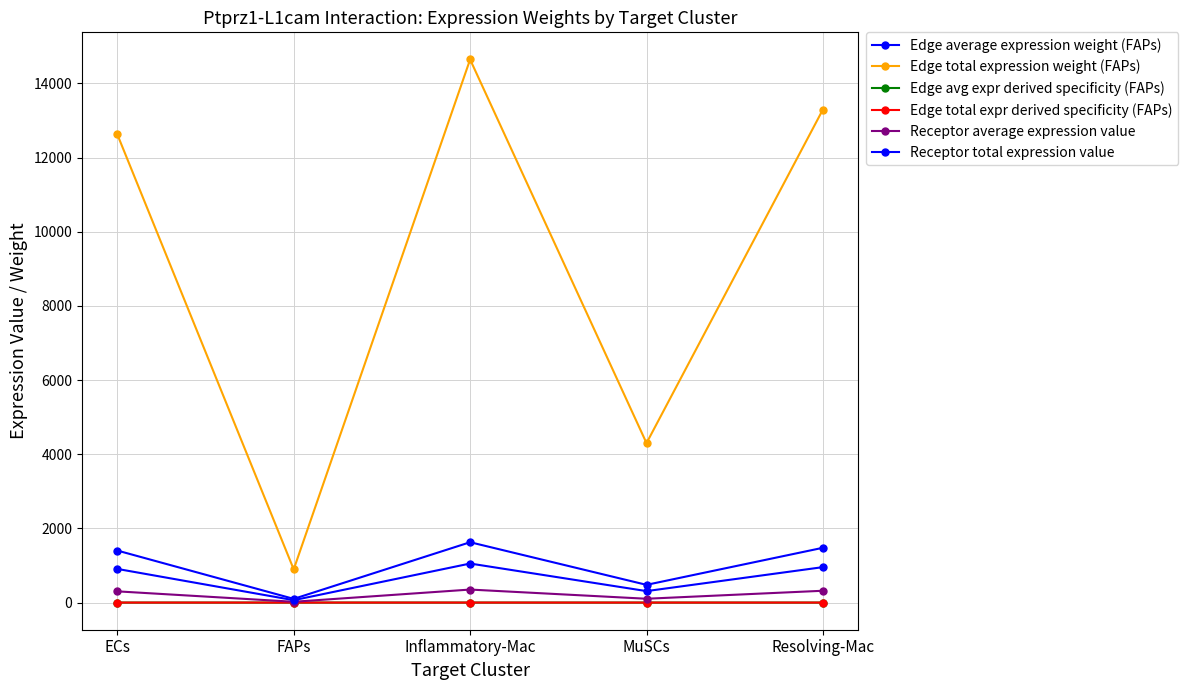

What is the difference between the Receptor total expression value values at FAPs and Inflammatory-Mac?

988.3